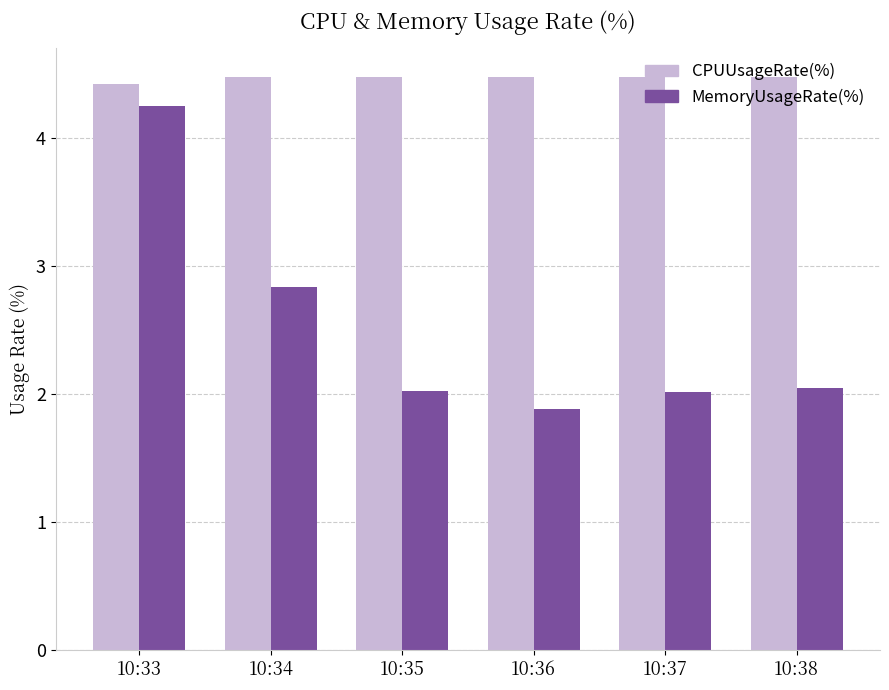

How many CPUUsageRate(%) values are between 4 and 5?

6